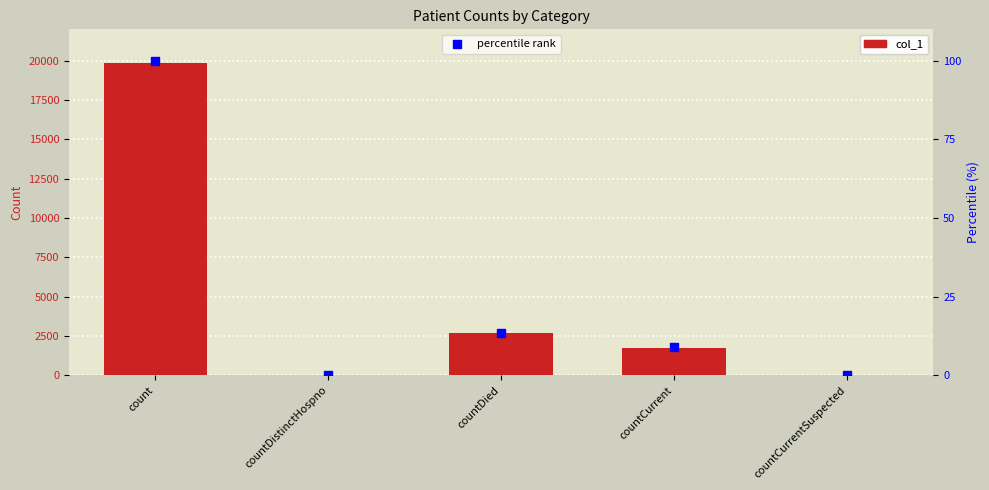

Which series reaches the minimum Y coordinate?

col_1